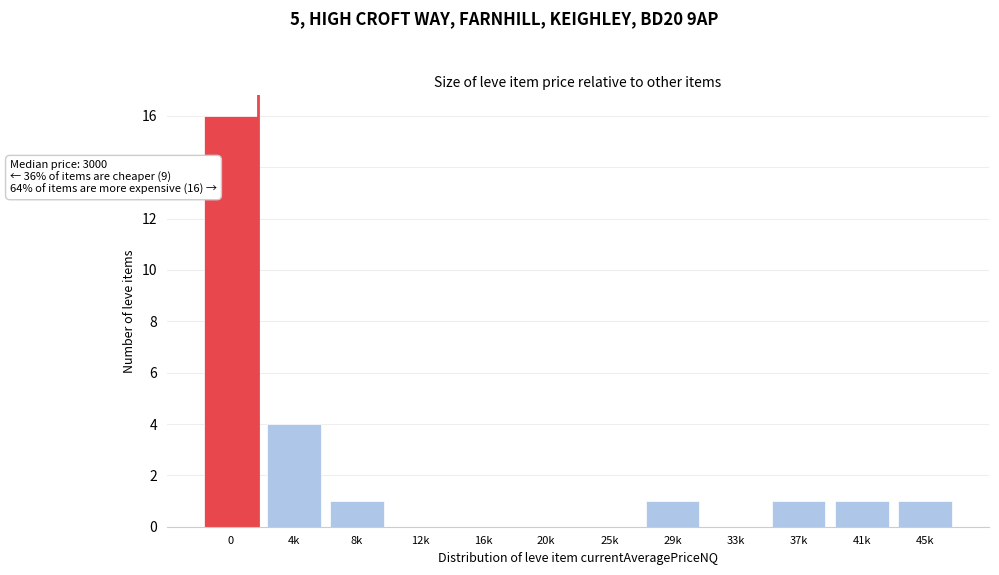

Reading left to right, what are all the values shown in this chart?

0=16	4k=4	8k=1	12k=0	16k=0	20k=0	25k=0	29k=1	33k=0	37k=1	41k=1	45k=1